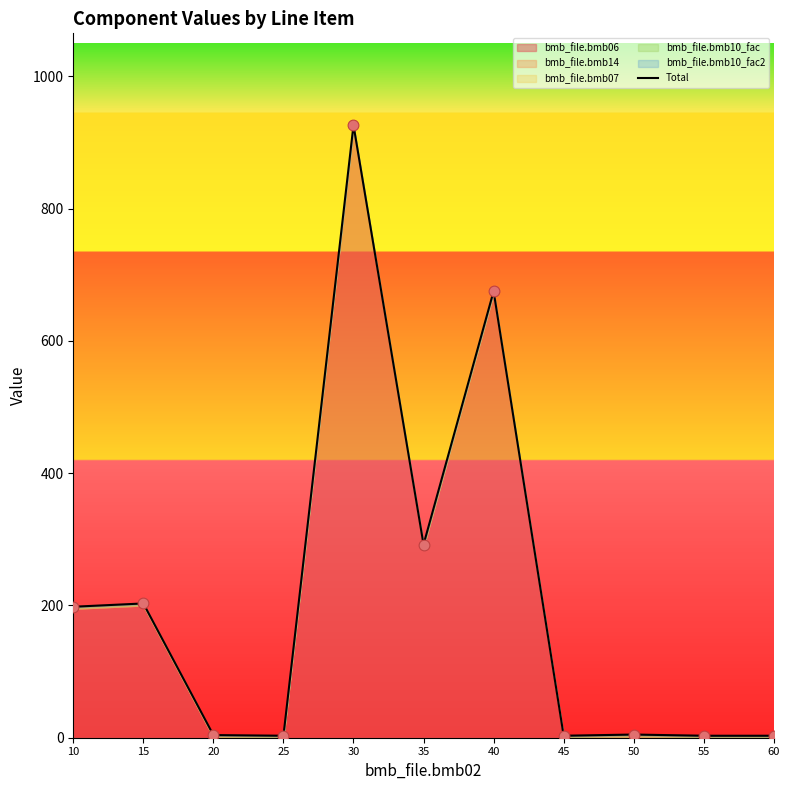

What is the change in value from 40 to 50?

-670.2